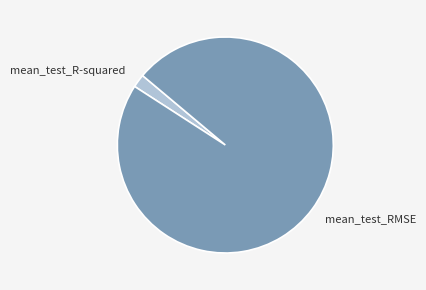

Which slice is the largest?

mean_test_RMSE